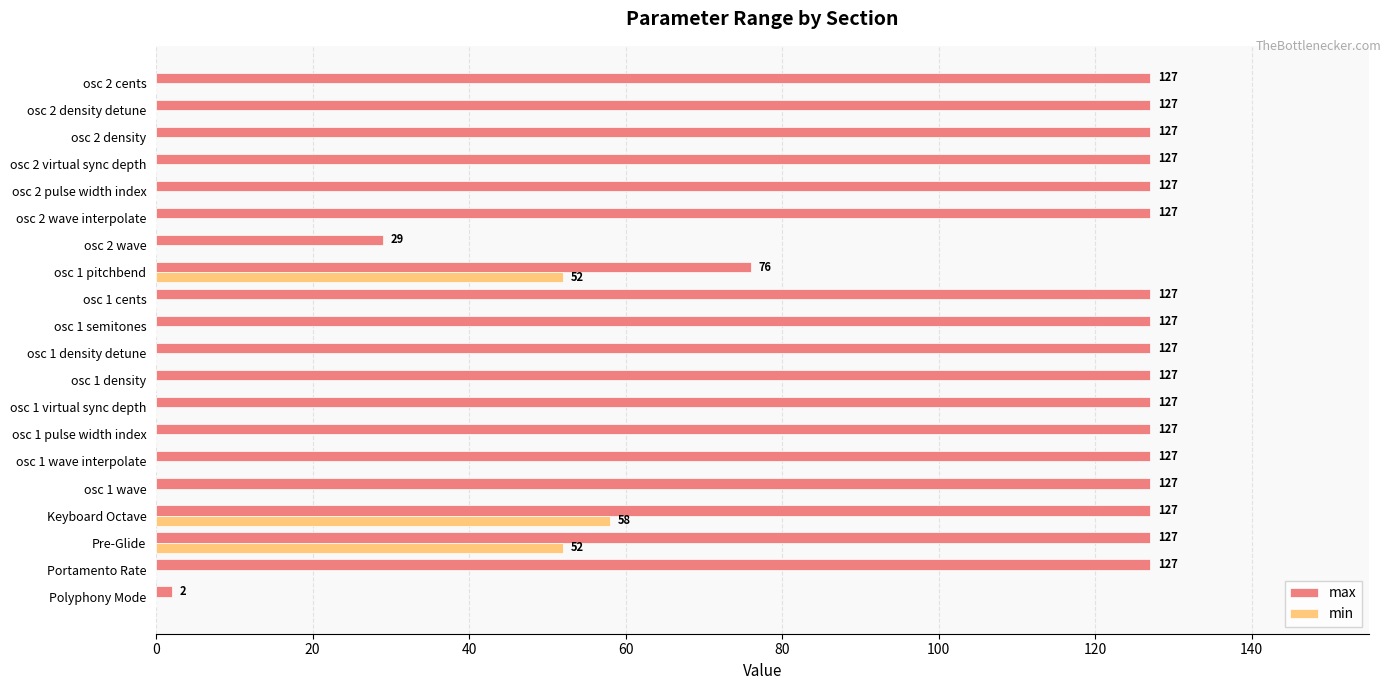

The value of max at Keyboard Octave is 64. True or false?

False